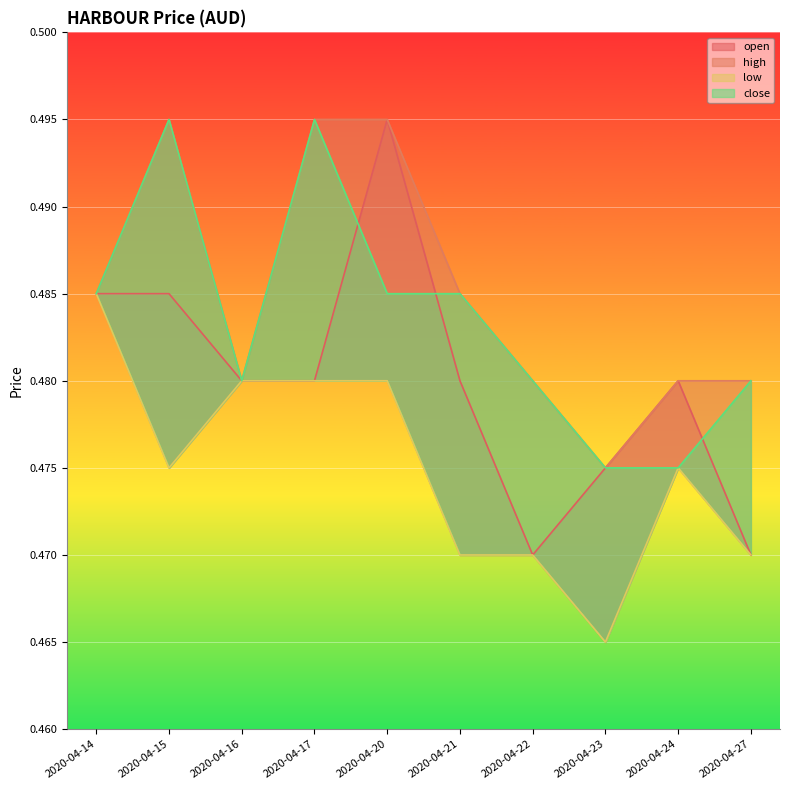

The low series shows 0.5 at 2020-04-14. True or false?

True